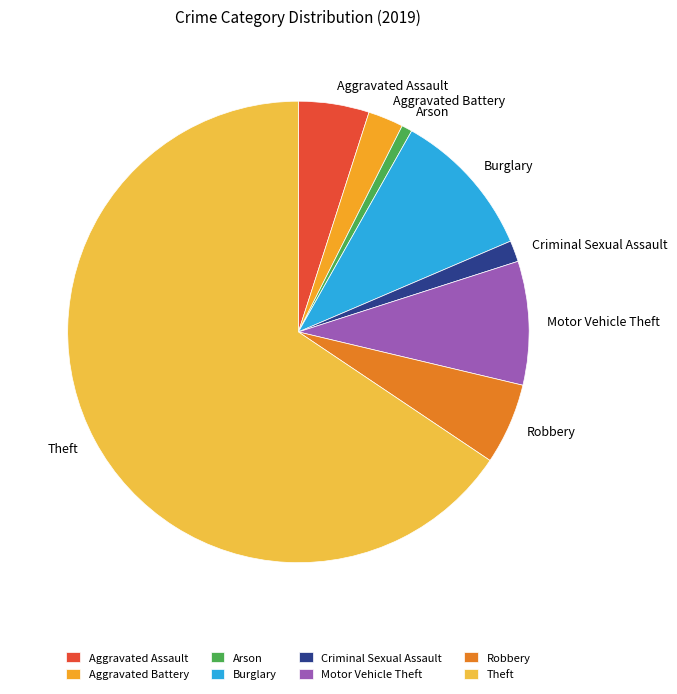

Approximately how many times larger is the value at Motor Vehicle Theft compared to Robbery?

1.5